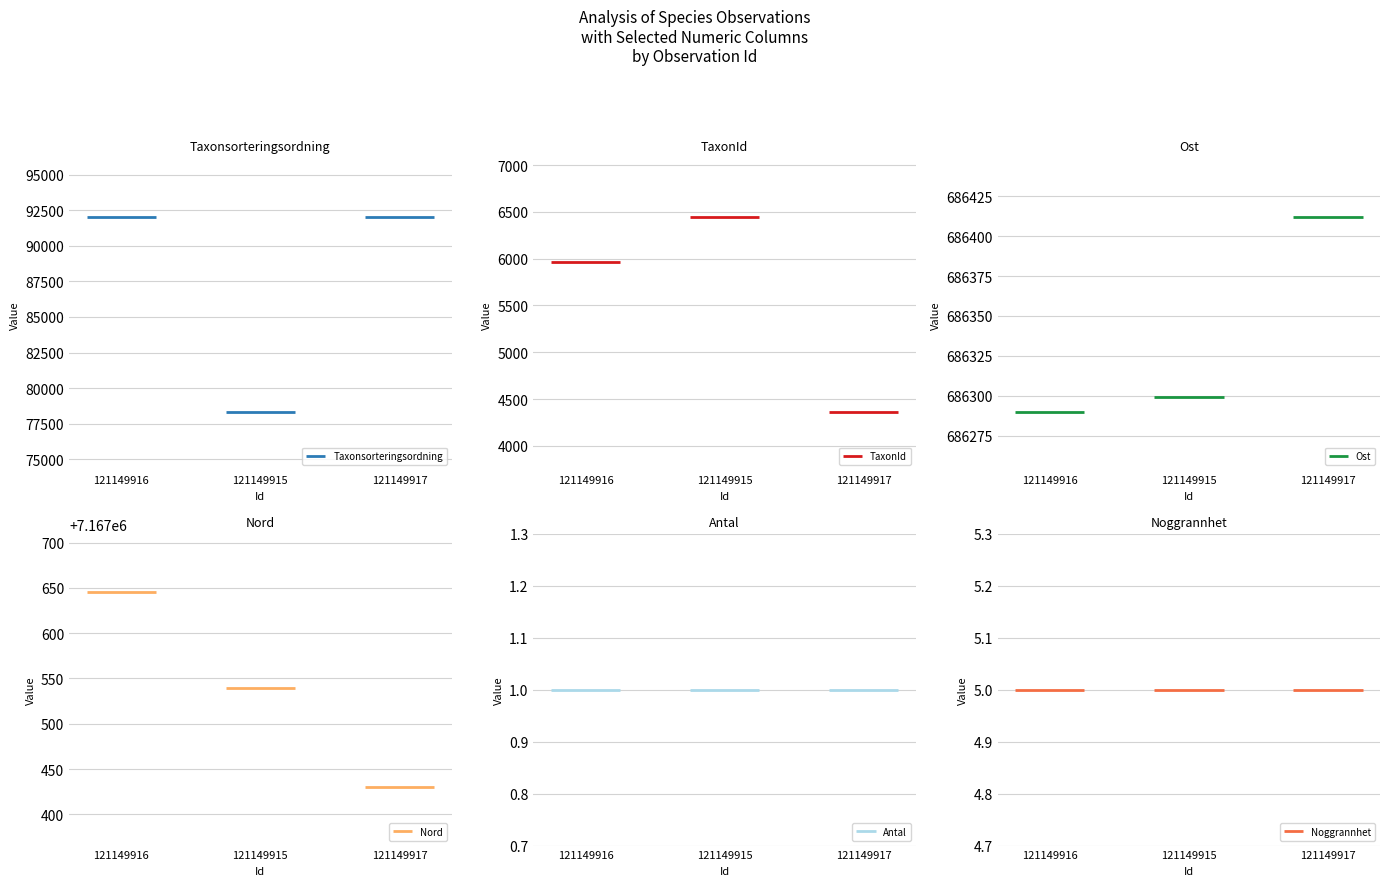

What is the total value across all series at 121149916?

7951931